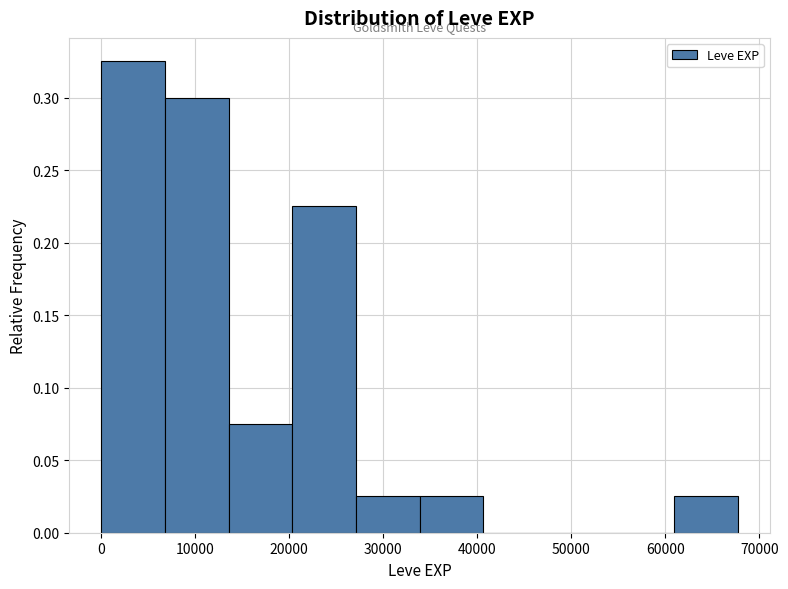

Reading left to right, list every bar in this chart as the range it spans on the x-axis followed by its height. Neither the bar edges nor the heights are printed on the chart, so give them approximately, as read against the axes.

0 to 7000: 0.325
7000 to 14000: 0.300
14000 to 20000: 0.075
20000 to 27000: 0.225
27000 to 34000: 0.025
34000 to 41000: 0.025
41000 to 47000: 0
47000 to 54000: 0
54000 to 61000: 0
61000 to 68000: 0.025